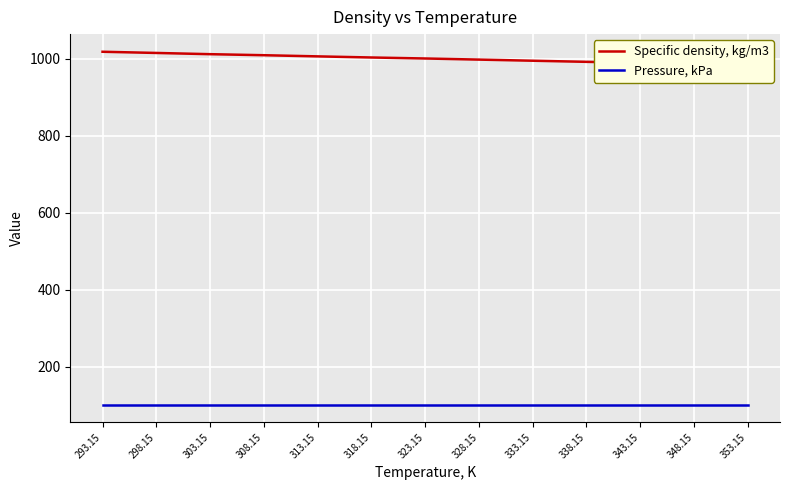

Read the Specific density, kg/m3 value at 298.15.

1015.7